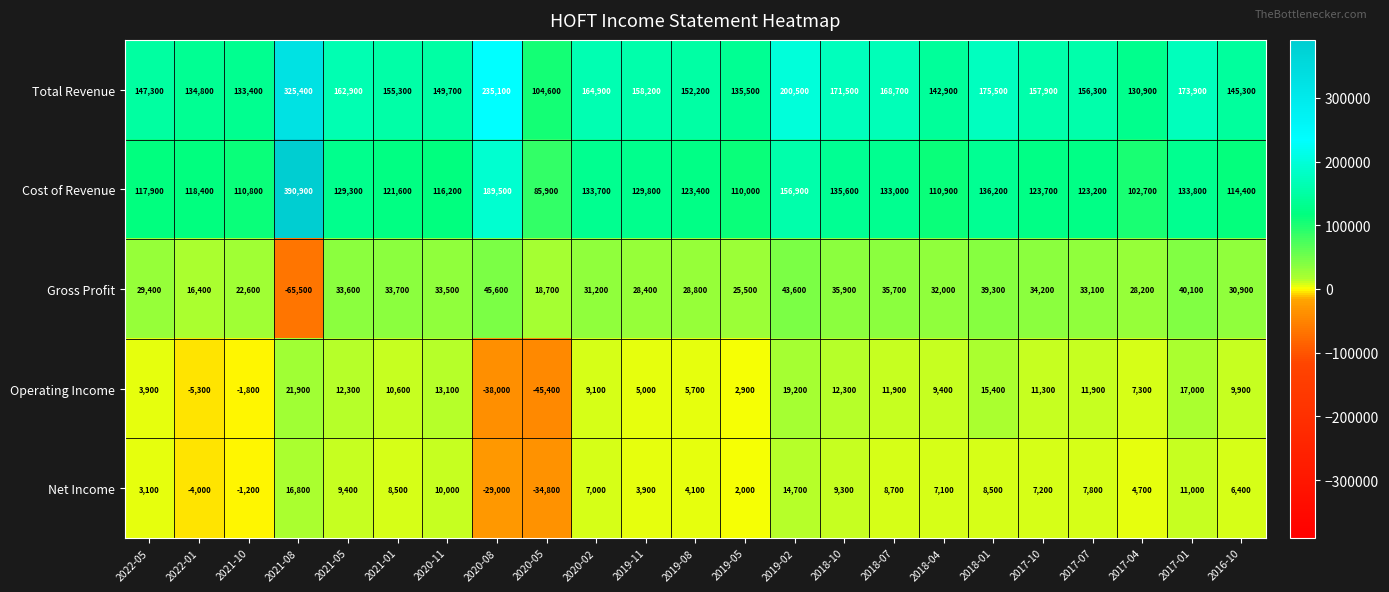

Which series has the widest spread of values?

Cost of Revenue